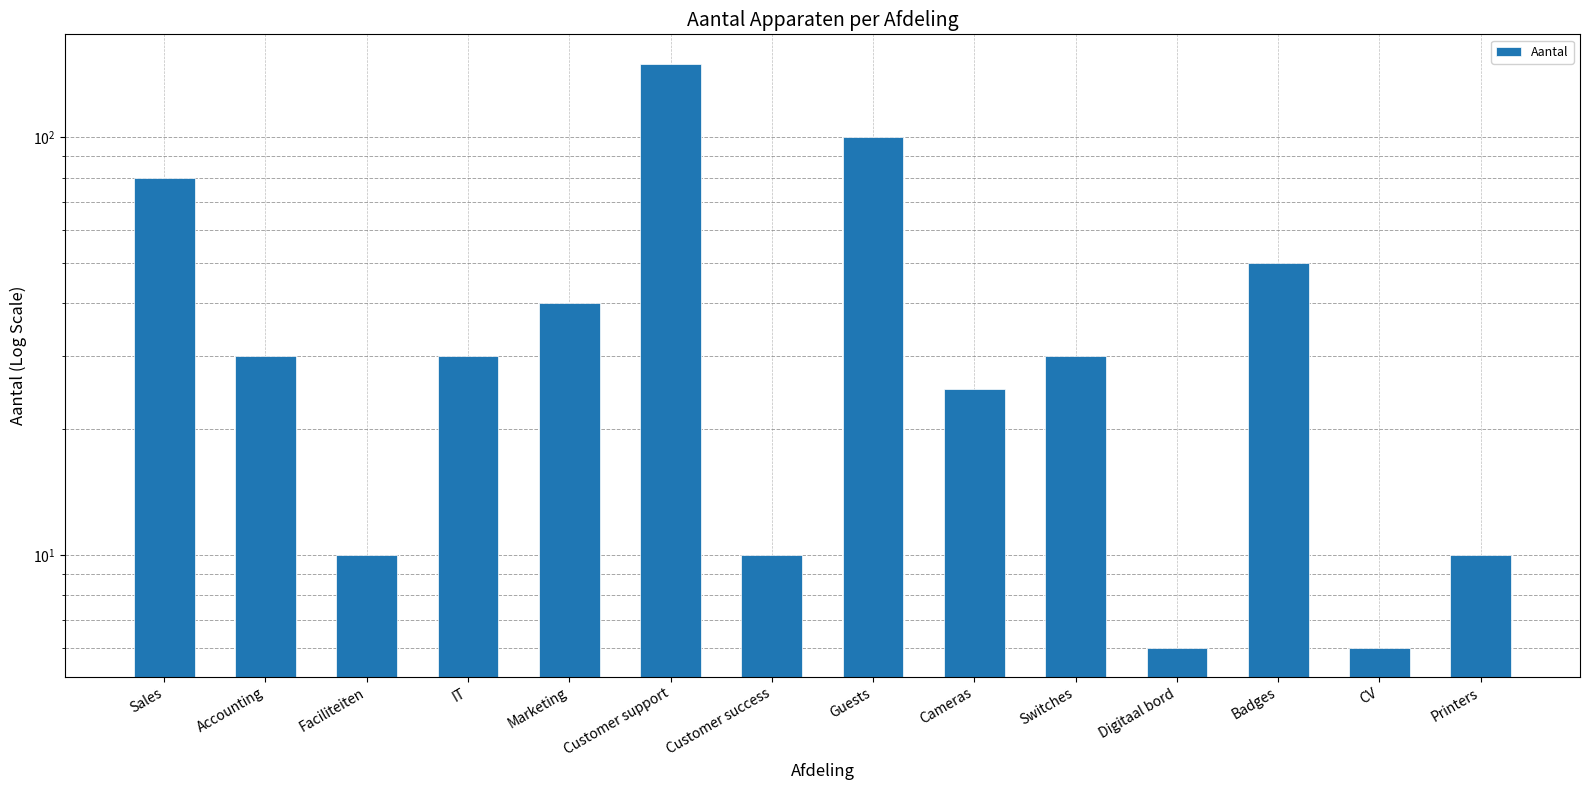

At which label is the value closest to 78?

Sales